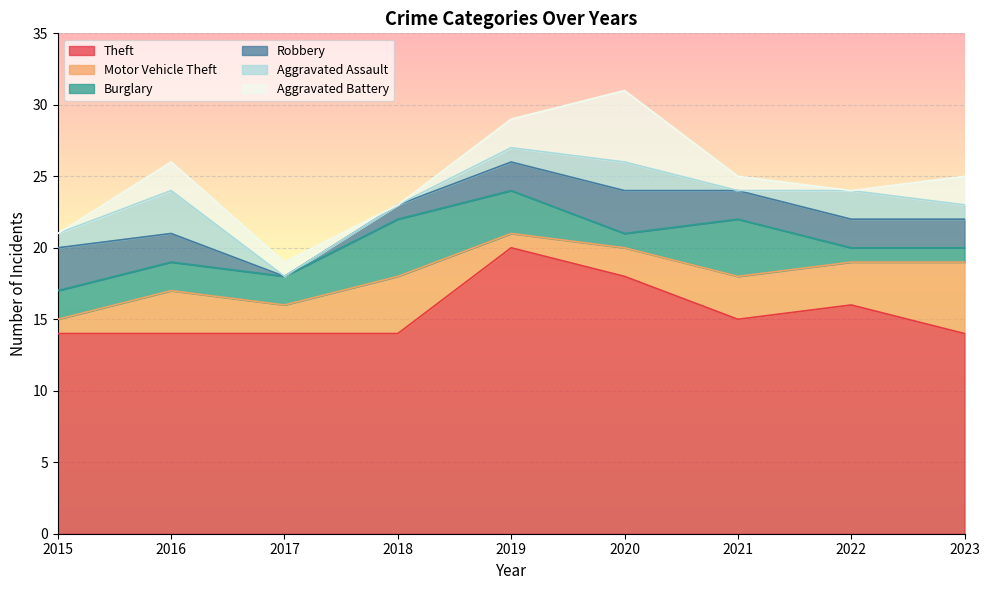

What is the approximate value of Aggravated Assault at 2020?

2